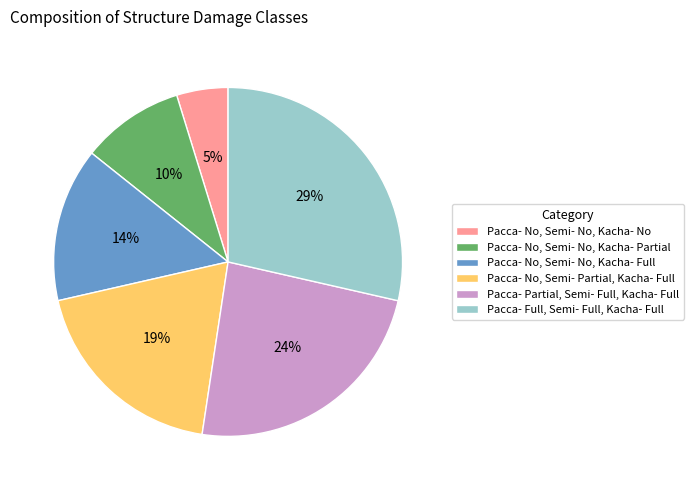

How many slices are in this pie chart?

6